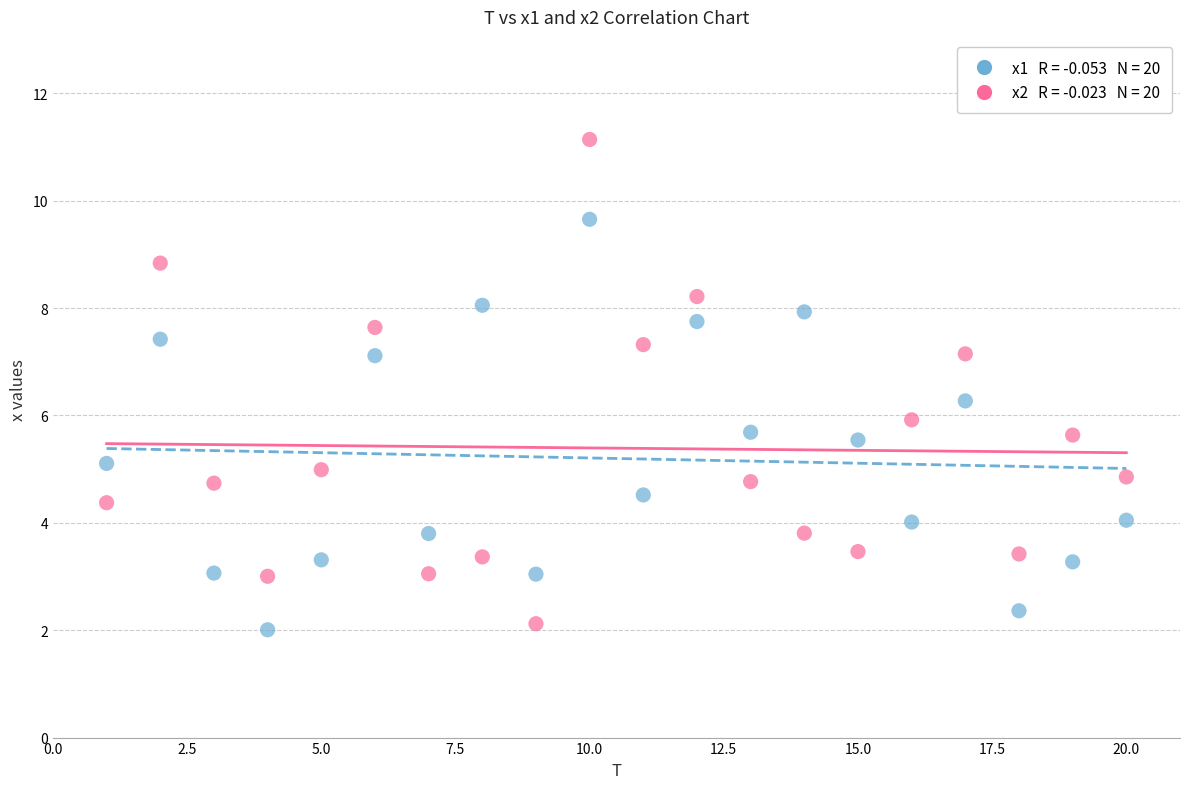

Across all data points, what is the range of X values (max minus min)?

19.0